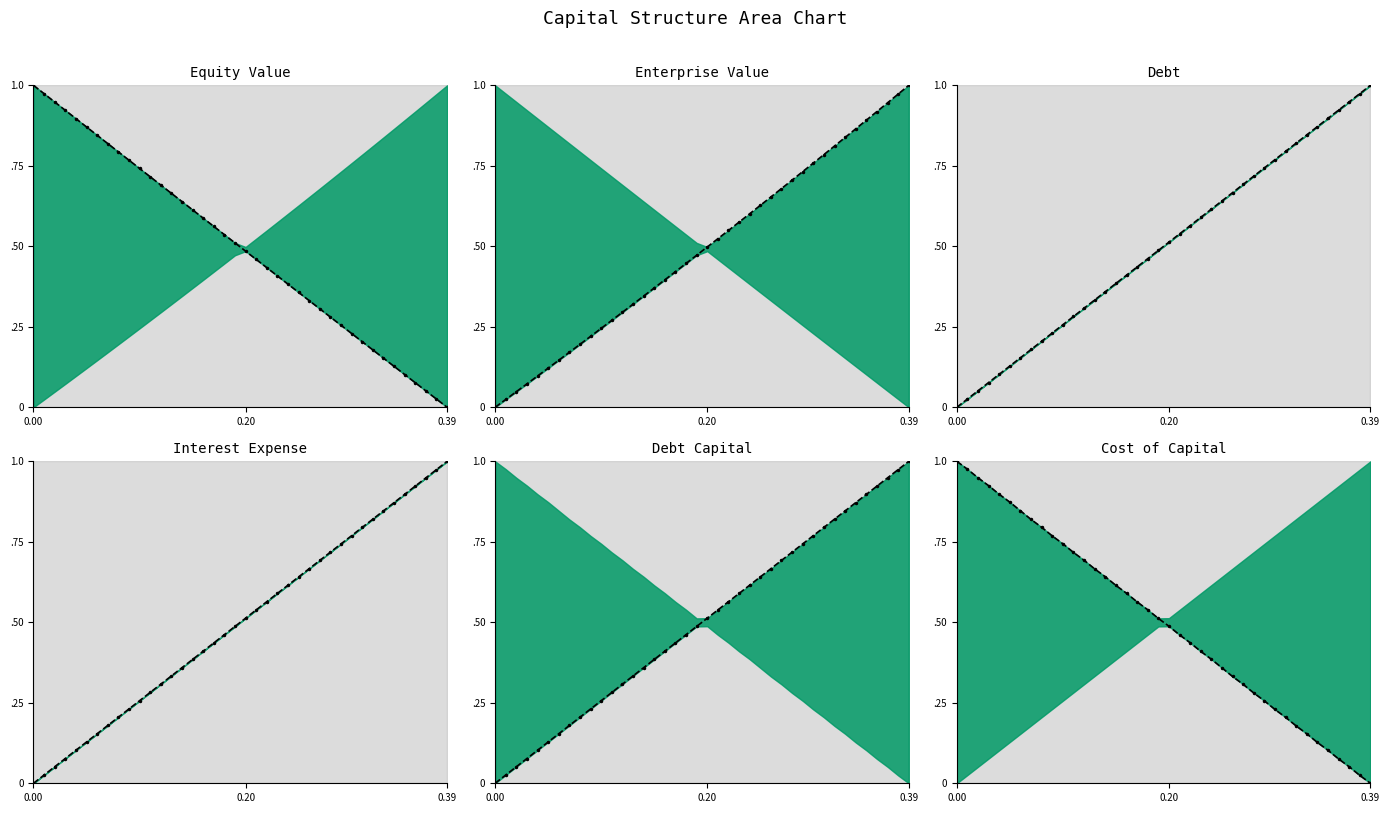

How many positive values does the debt_capital median series have?

39